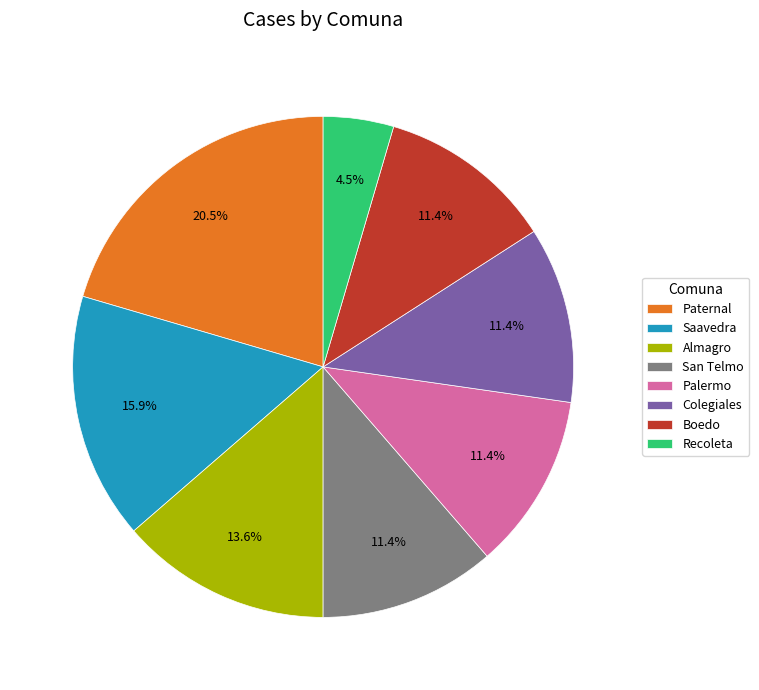

Is Almagro the majority of the pie?

No